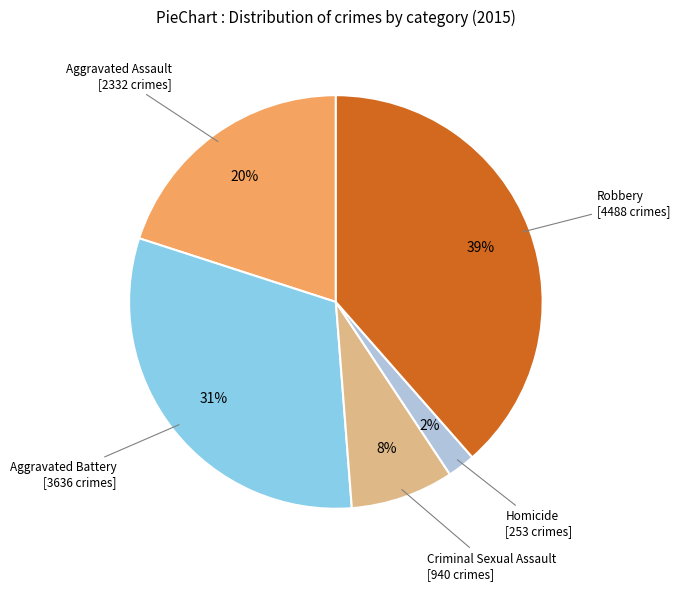

Is there any slice that represents more than half of the pie?

No